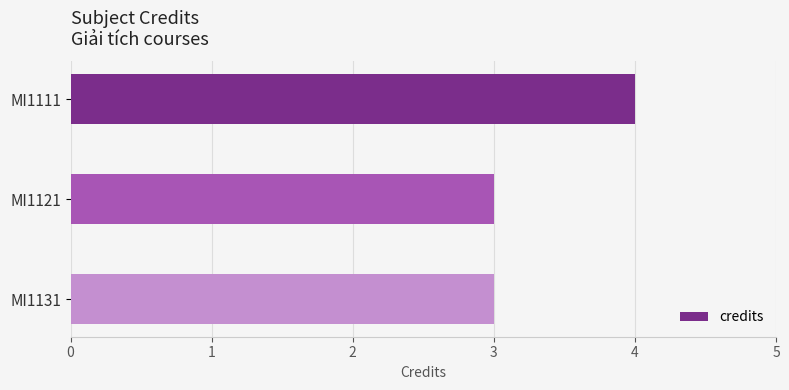

What is the minimum value shown in the chart?

3